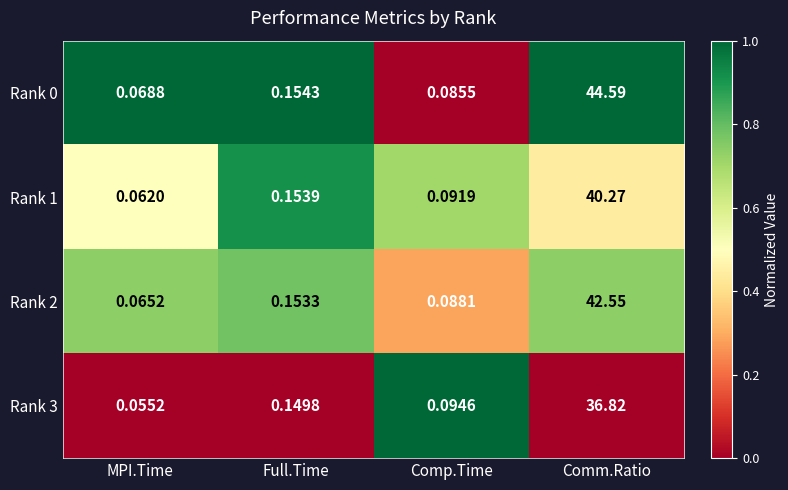

At which category is the sum across all series the highest?

Comm.Ratio